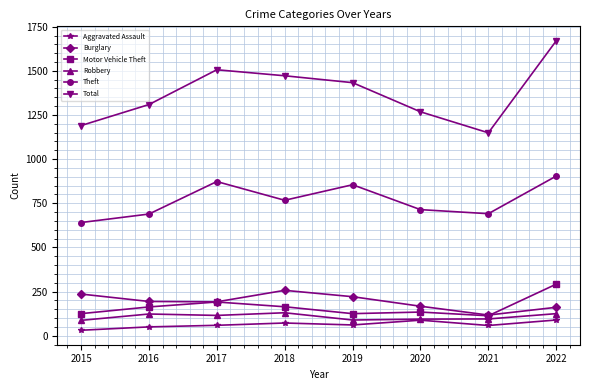

Which series has the widest spread of values?

Total